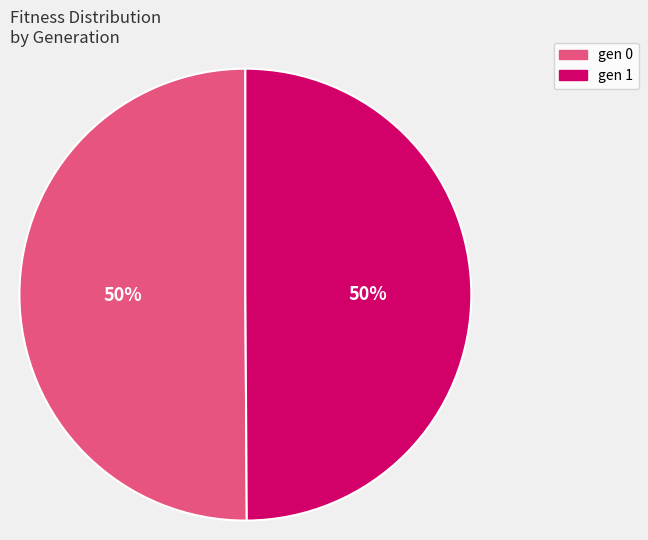

To the nearest percent, what is the average slice percentage?

50%